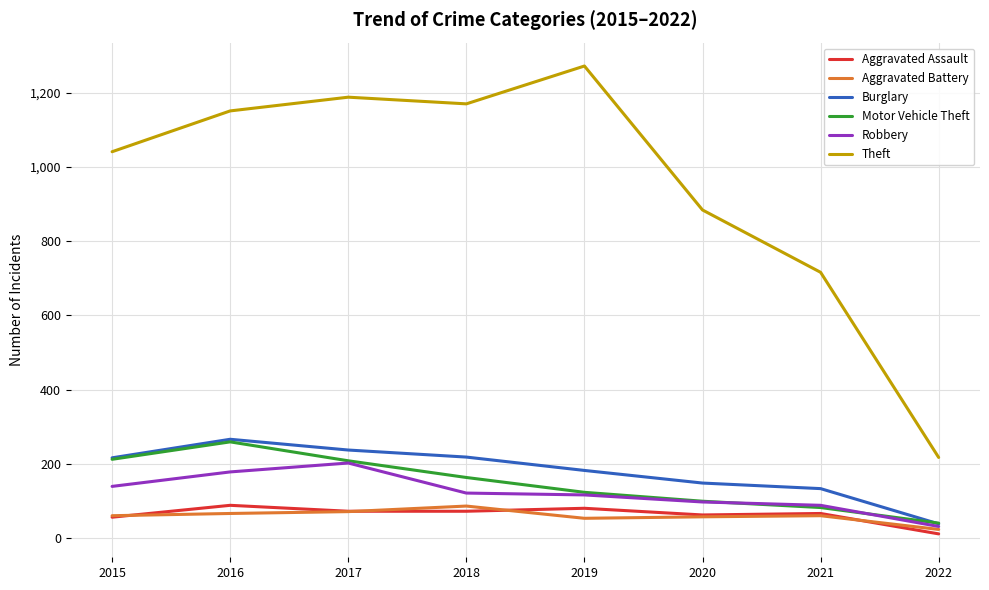

Which series has the widest spread of values?

Theft